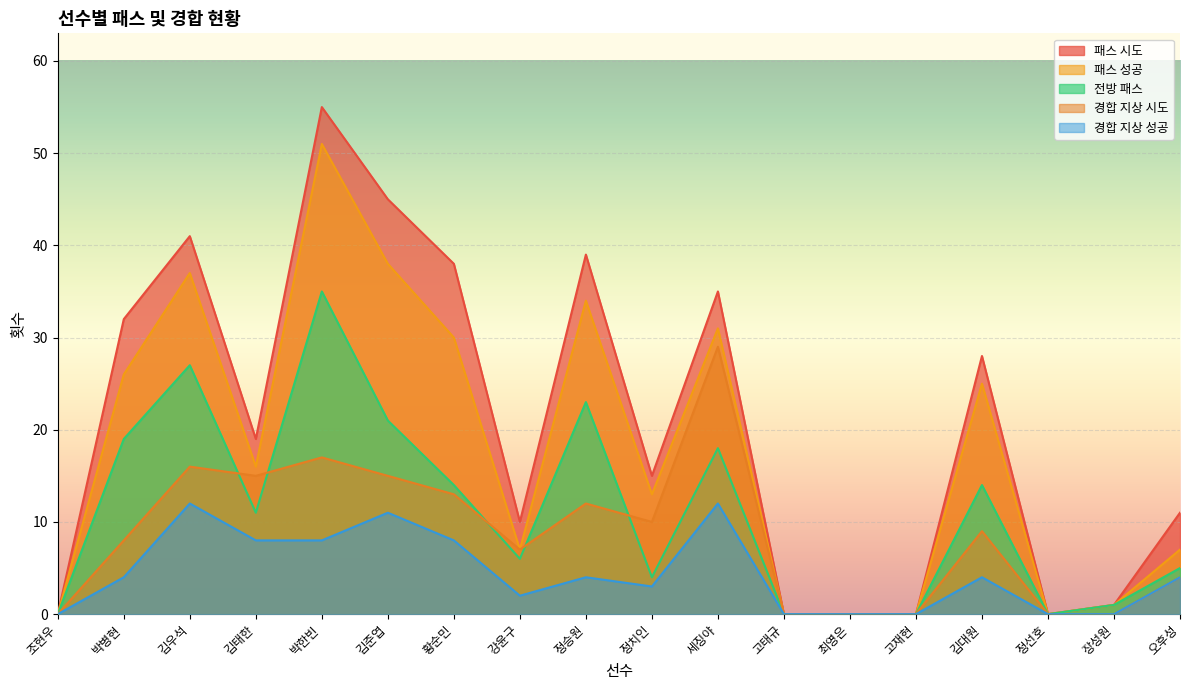

True or false: 패스 시도 and 전방 패스 intersect in this chart.

False